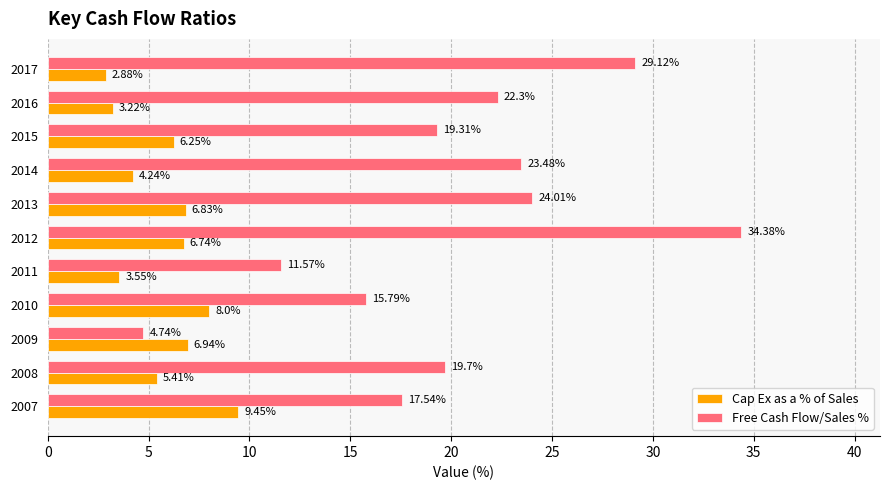

List the series in order of their overall mean, highest first.

Free Cash Flow/Sales %, Cap Ex as a % of Sales